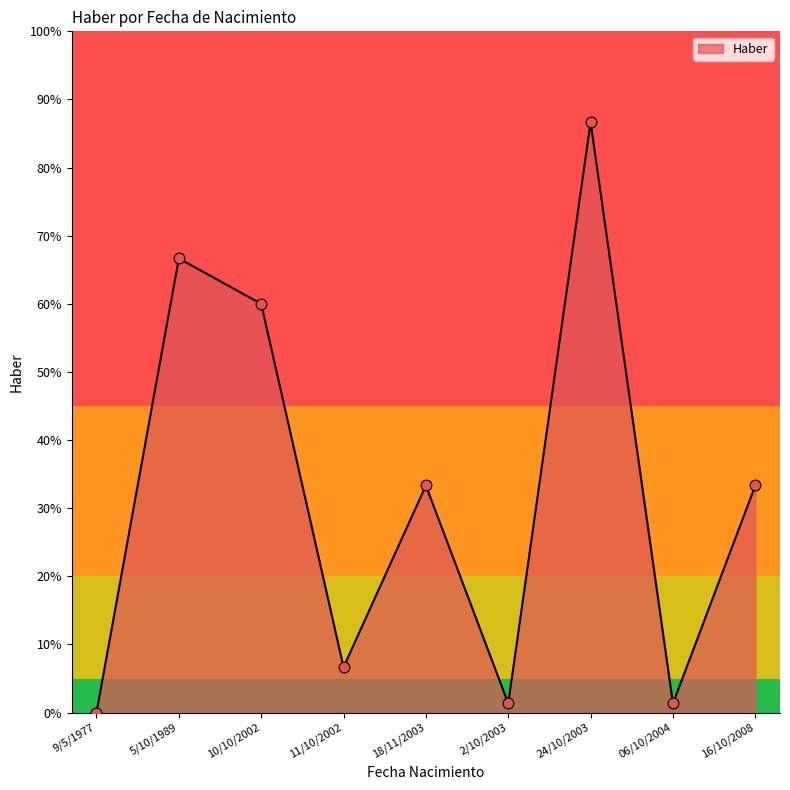

Between 16/10/2008 and 5/10/1989, which is larger?

5/10/1989